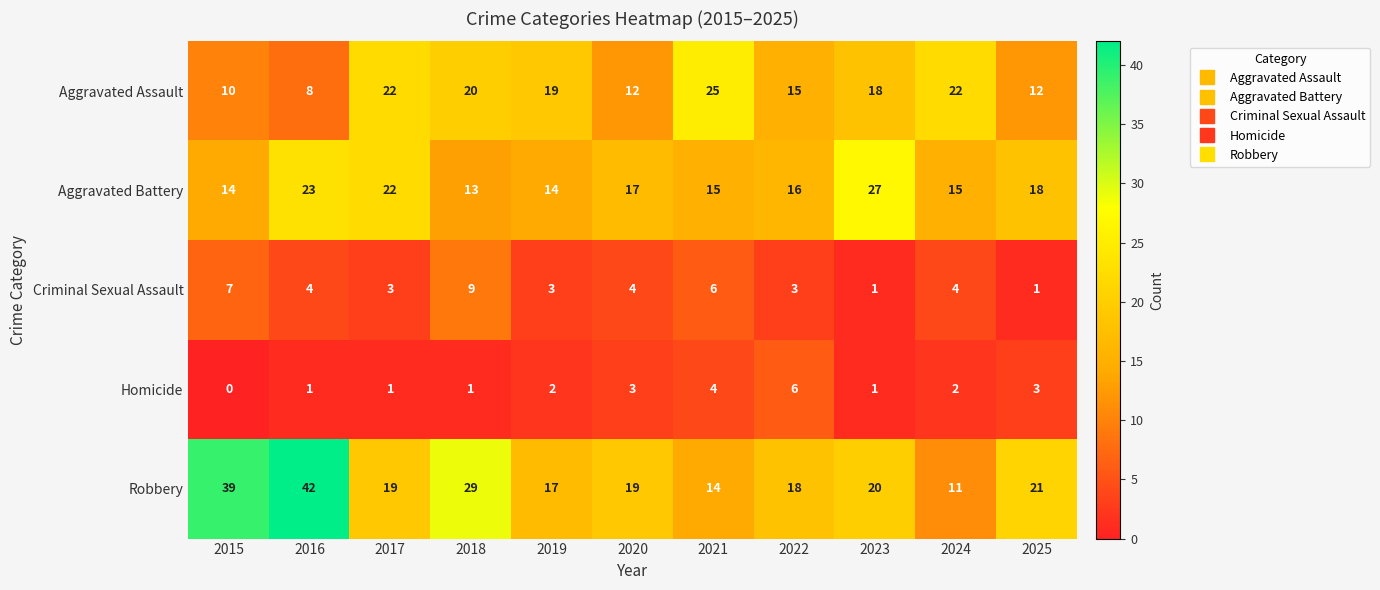

What is the difference between the second highest and minimum values in the Criminal Sexual Assault series?

6